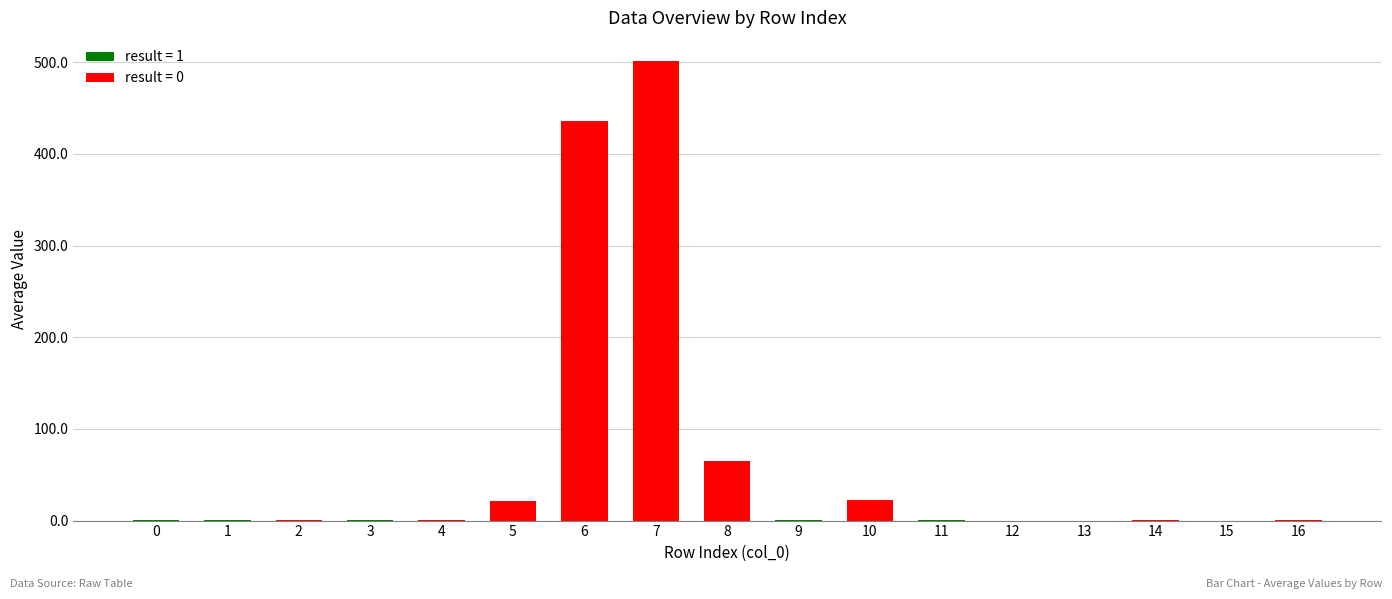

What is the change in value from 7 to 8?

-436.1